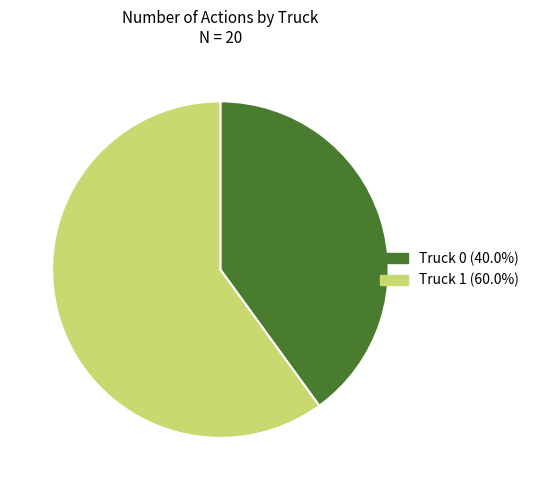

Which has a higher value, Truck 1 or Truck 0?

Truck 1